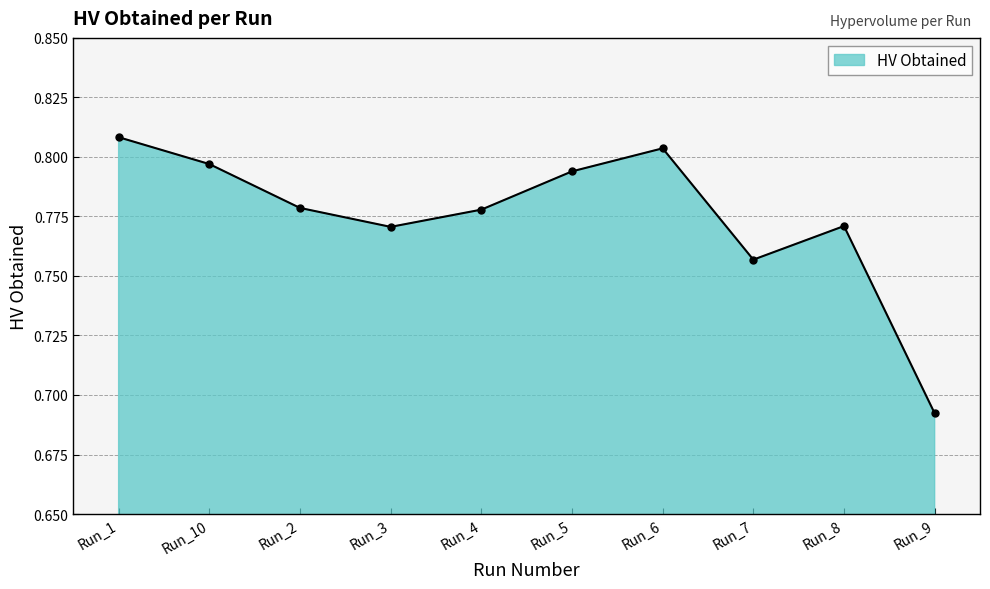

What is the label of the 9th point from the right?

Run_10